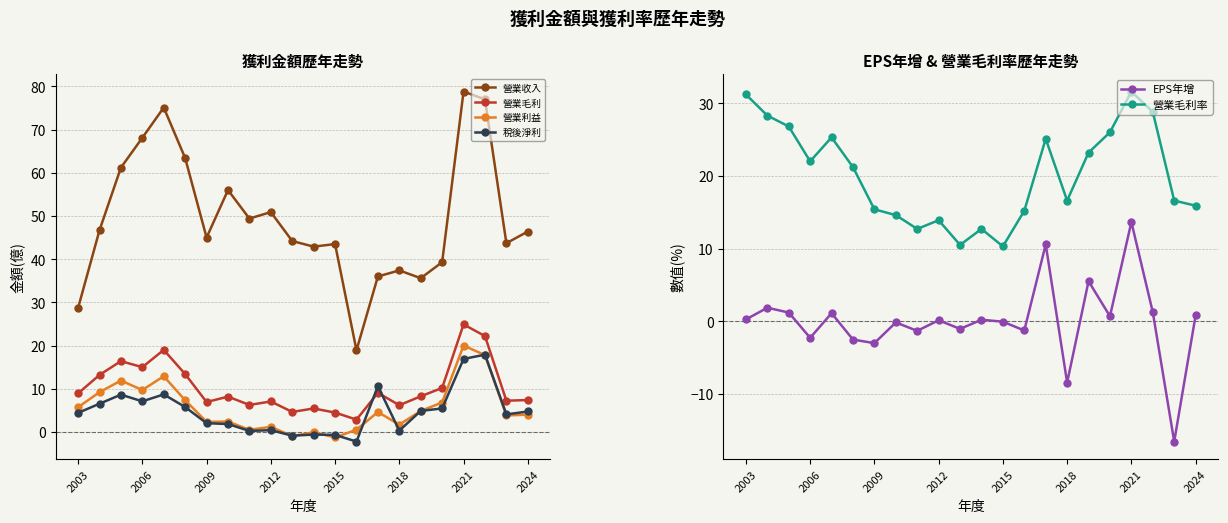

What is the label of the 1st point from the left?

2003